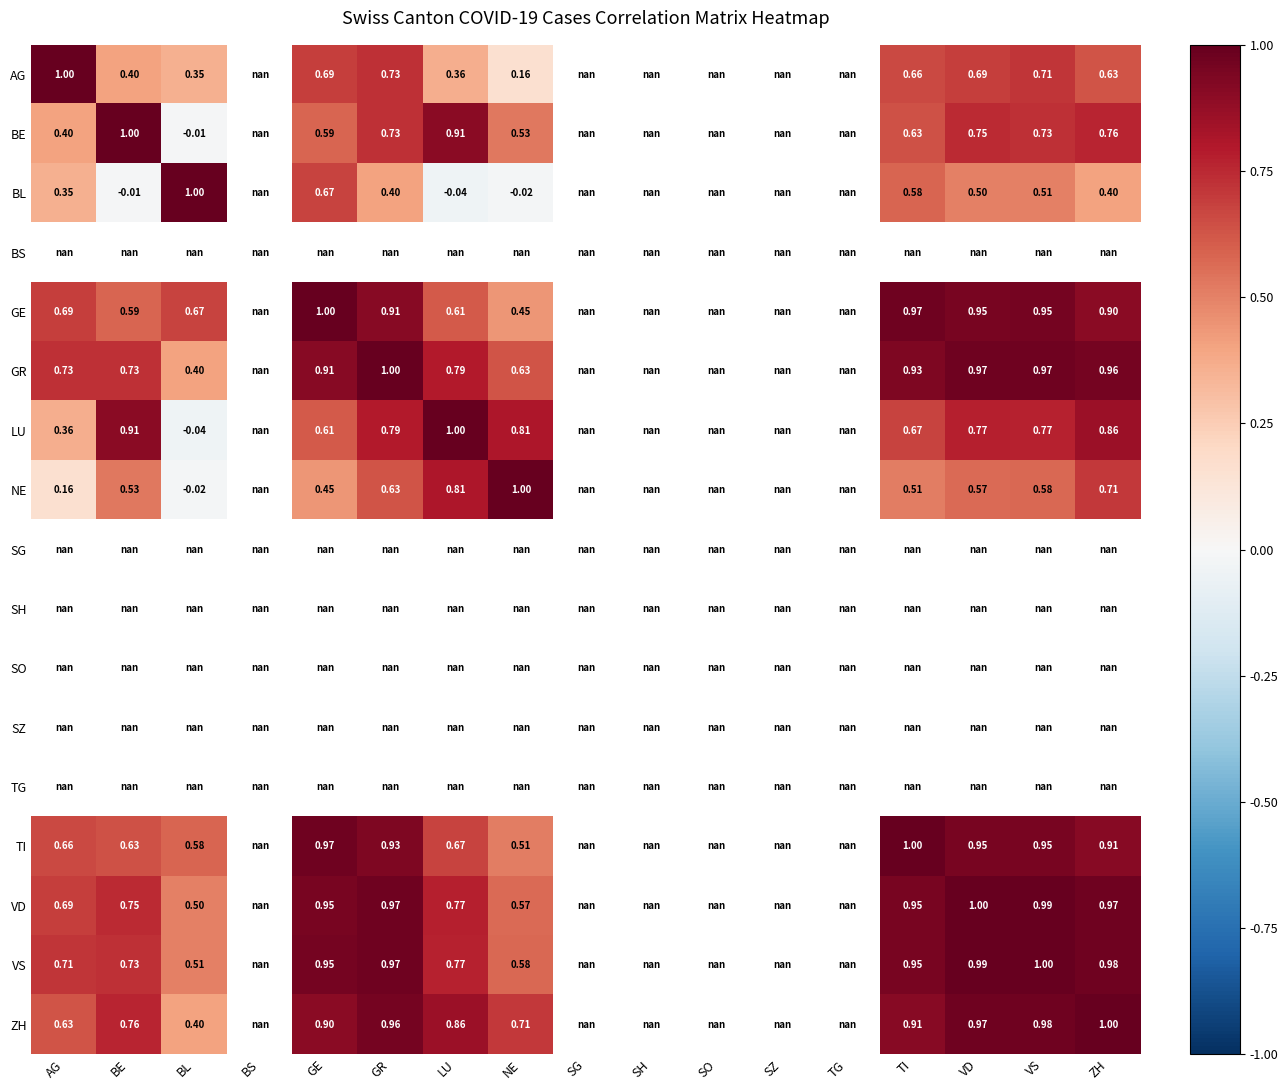

True or false: BE has a value of 0.4 at VD.

False